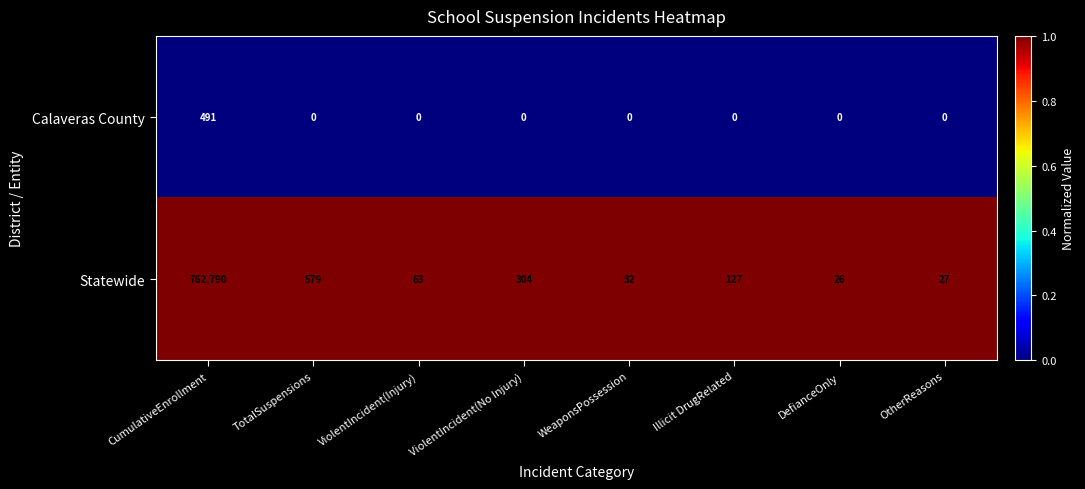

At which category is the sum across all series the highest?

CumulativeEnrollment